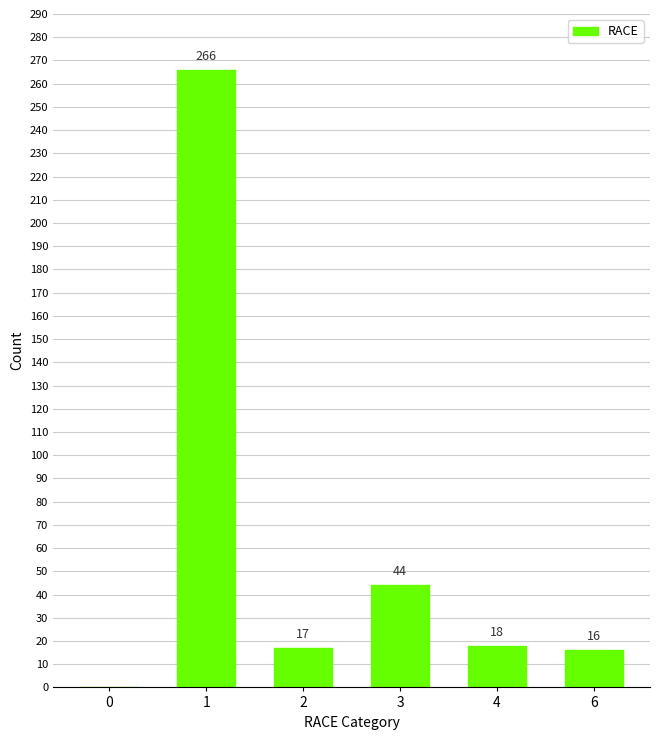

Reading right to left, list all the values displayed in this chart.

16	18	44	17	266	0